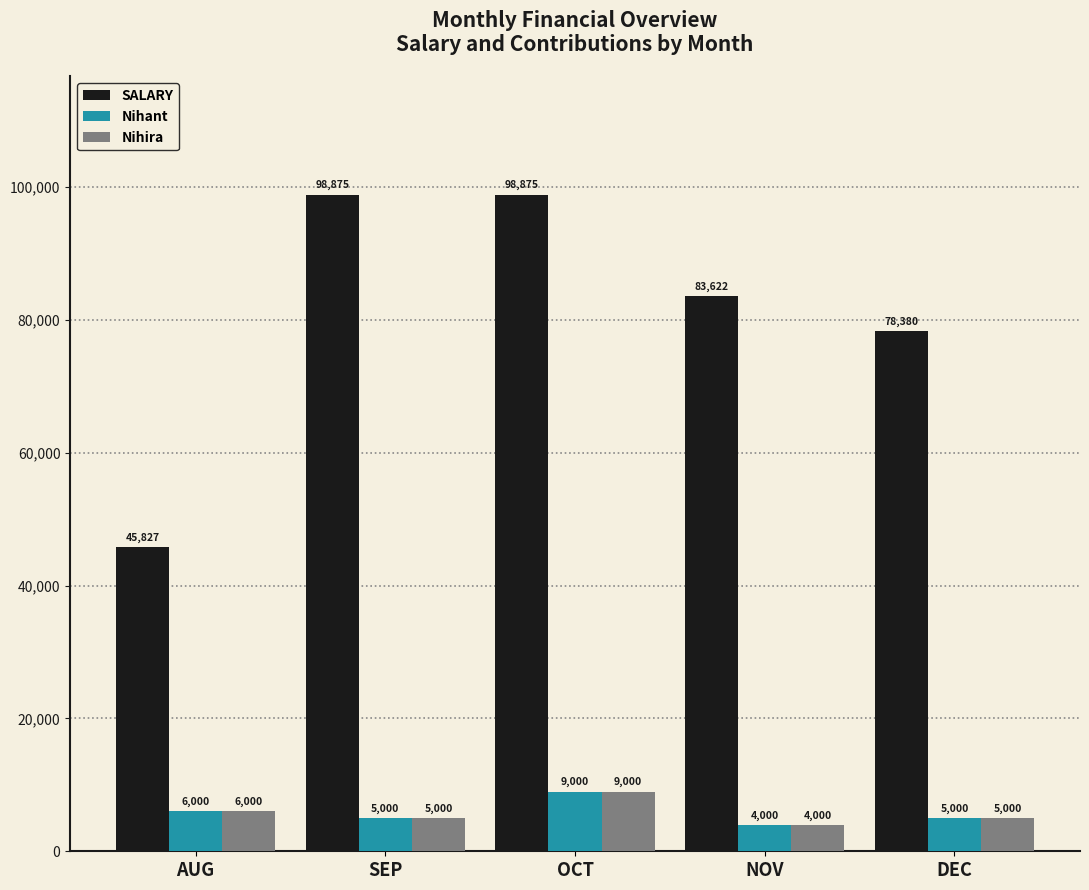

Is the value of Nihant at DEC greater than the value of Nihira at AUG?

No